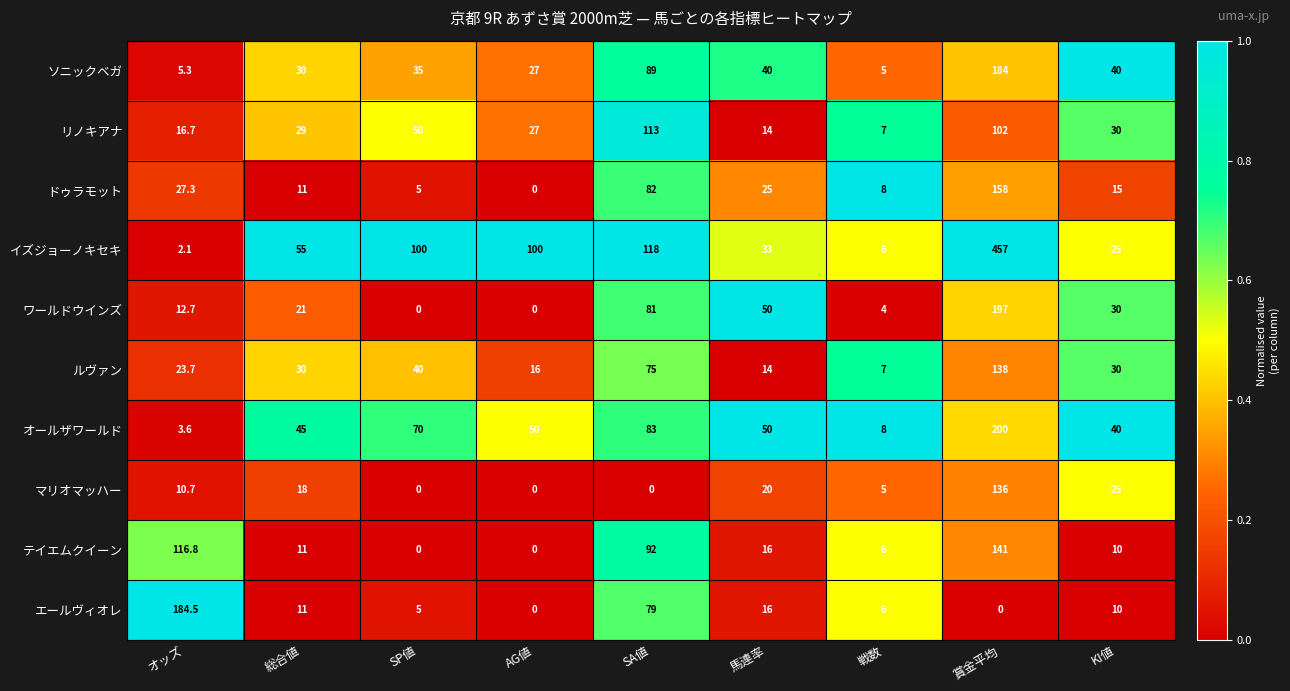

What is the sum of all リノキアナ values?

388.7